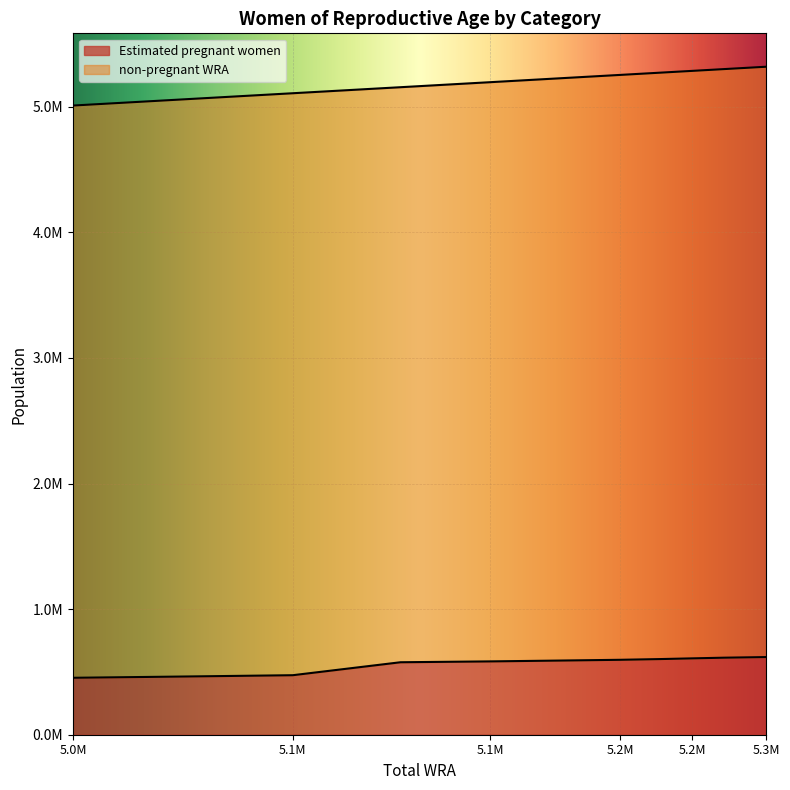

Rank the categories by value from lowest to highest.

5009000, 5057000, 5107000, 5155000, 5195000, 5226000, 5253000, 5271000, 5285000, 5299000, 5318000